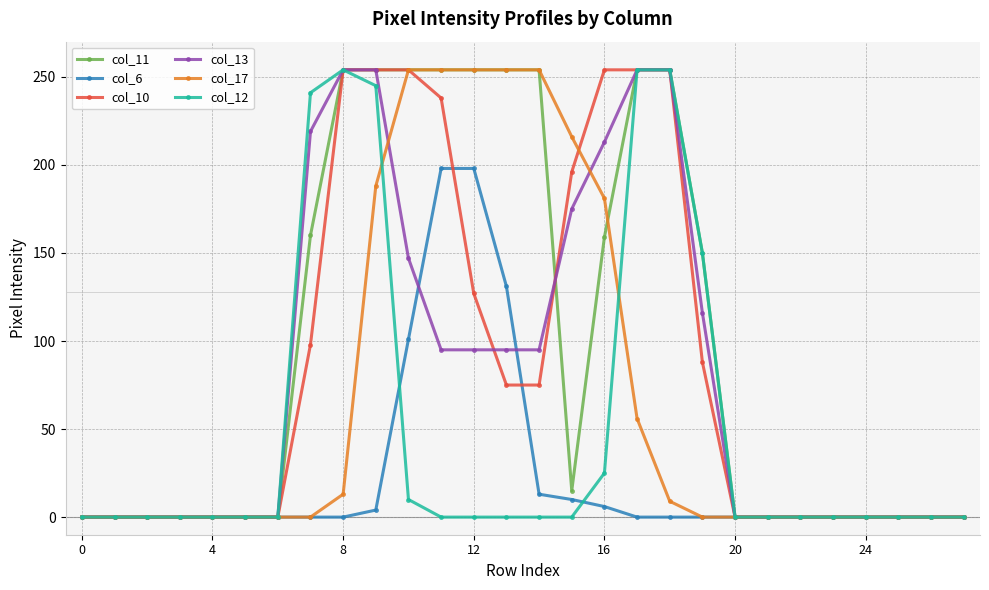

How many data points in col_12 are above 0?

8